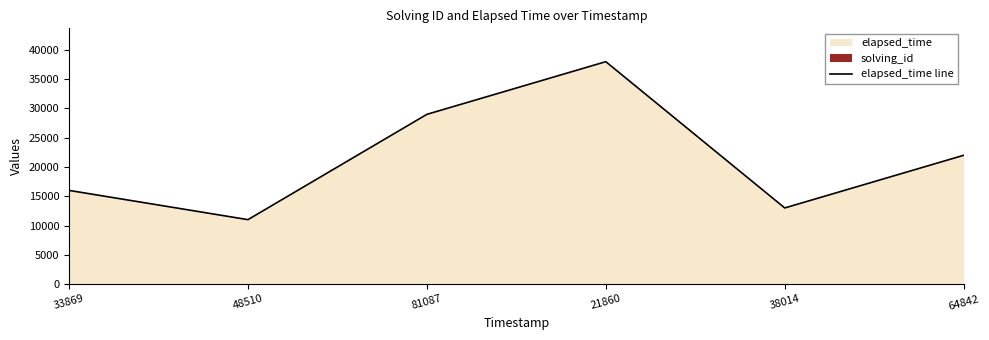

What value does the data have at 81087?

29000